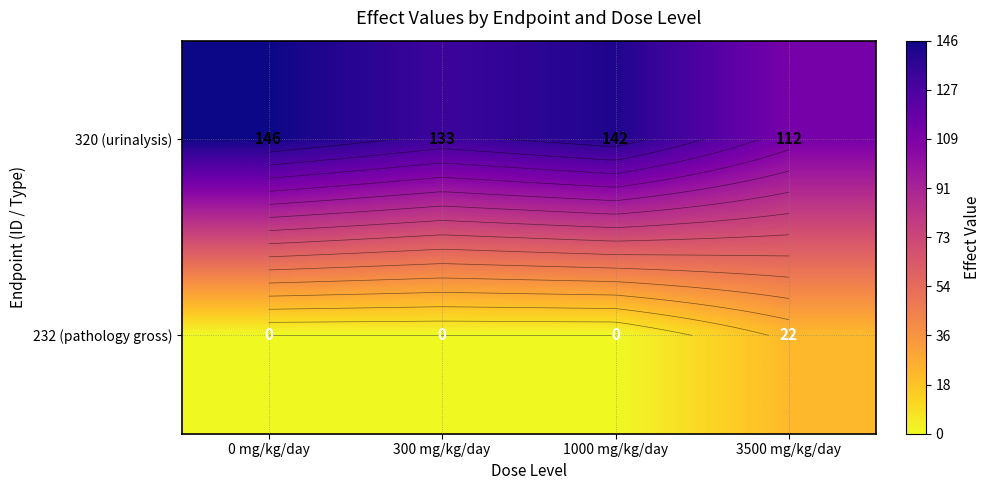

Between 0 mg/kg/day and 300 mg/kg/day, which series saw the biggest shift?

320 (urinalysis)